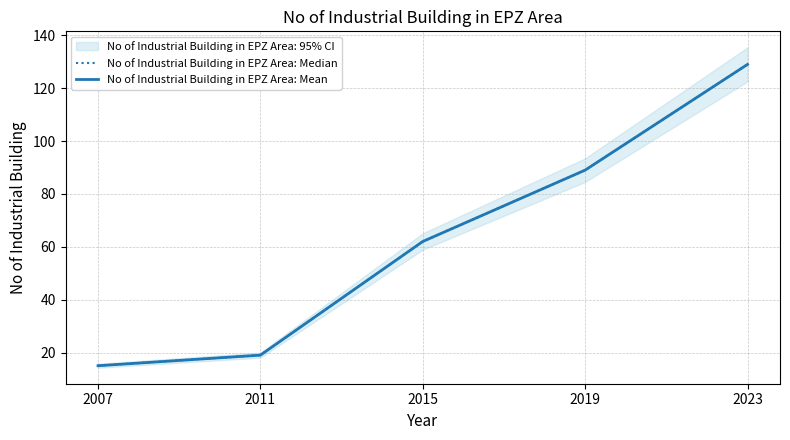

Read the No of Industrial Building in EPZ Area: Mean value at 2019.

89